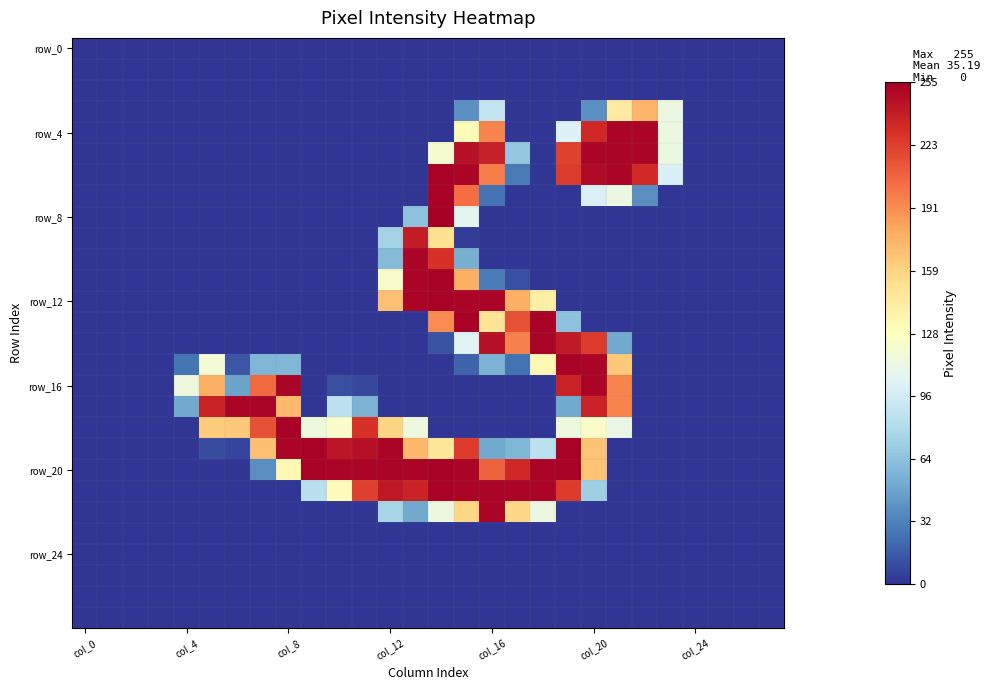

How many data points does each series have?

28